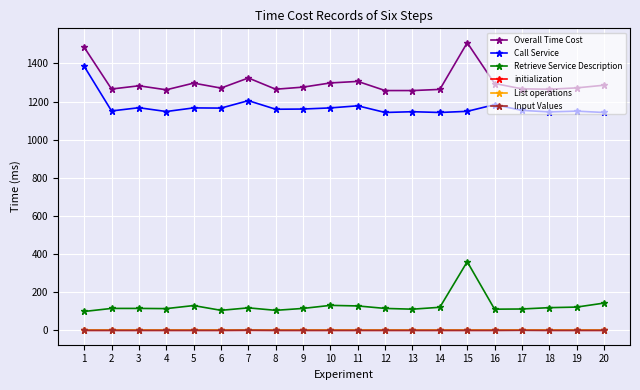

Is the value of Overall Time Cost at 9 greater than the value of initialization at 13?

Yes